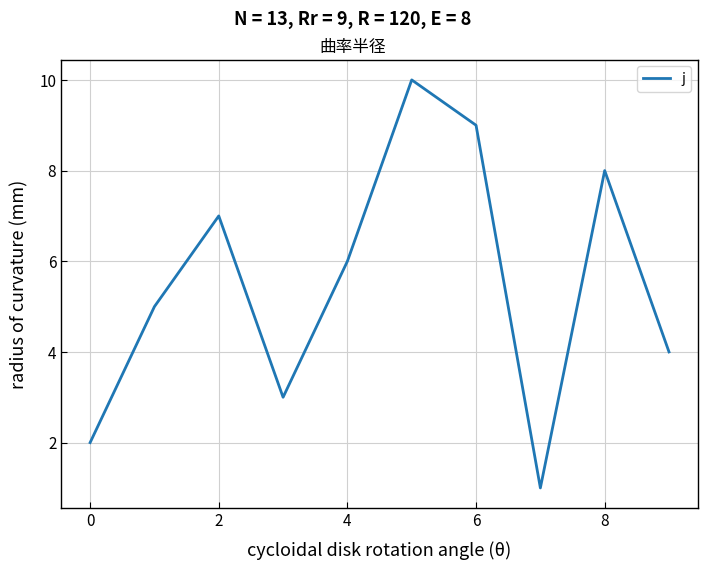

Does the chart display data point markers on the line(s)?

No